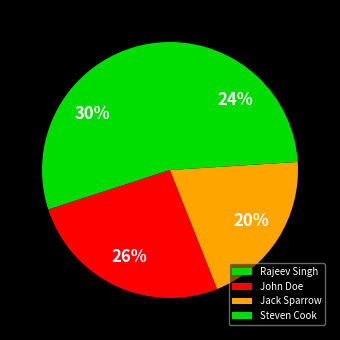

To the nearest percent, what is the difference between the John Doe and Jack Sparrow slice percentages?

6%